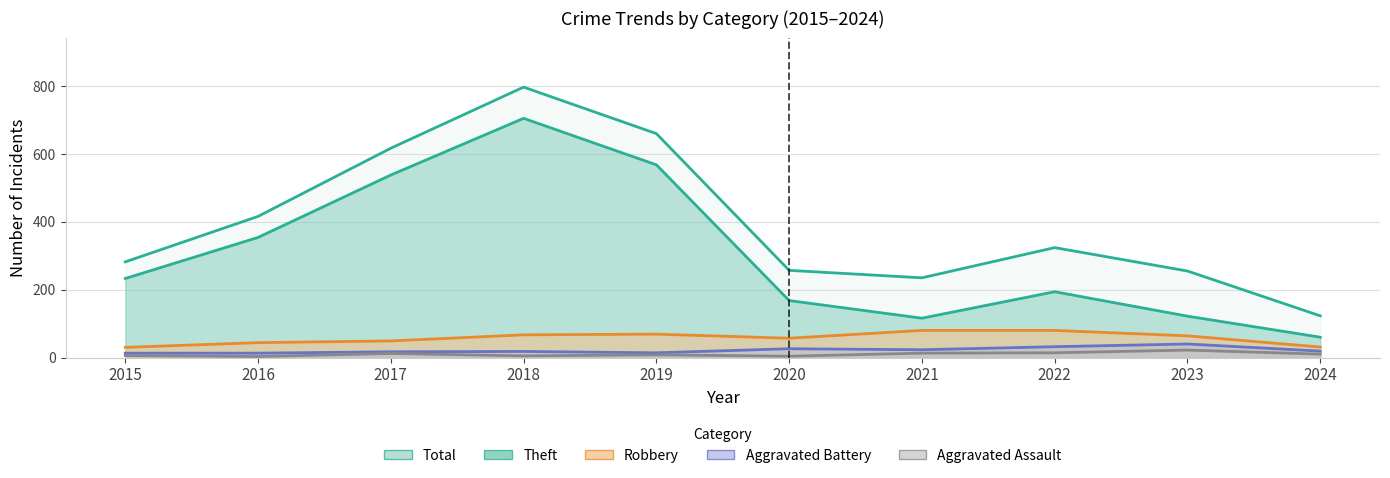

What are all the series names shown in the legend?

Theft, Robbery, Aggravated Battery, Aggravated Assault, Total